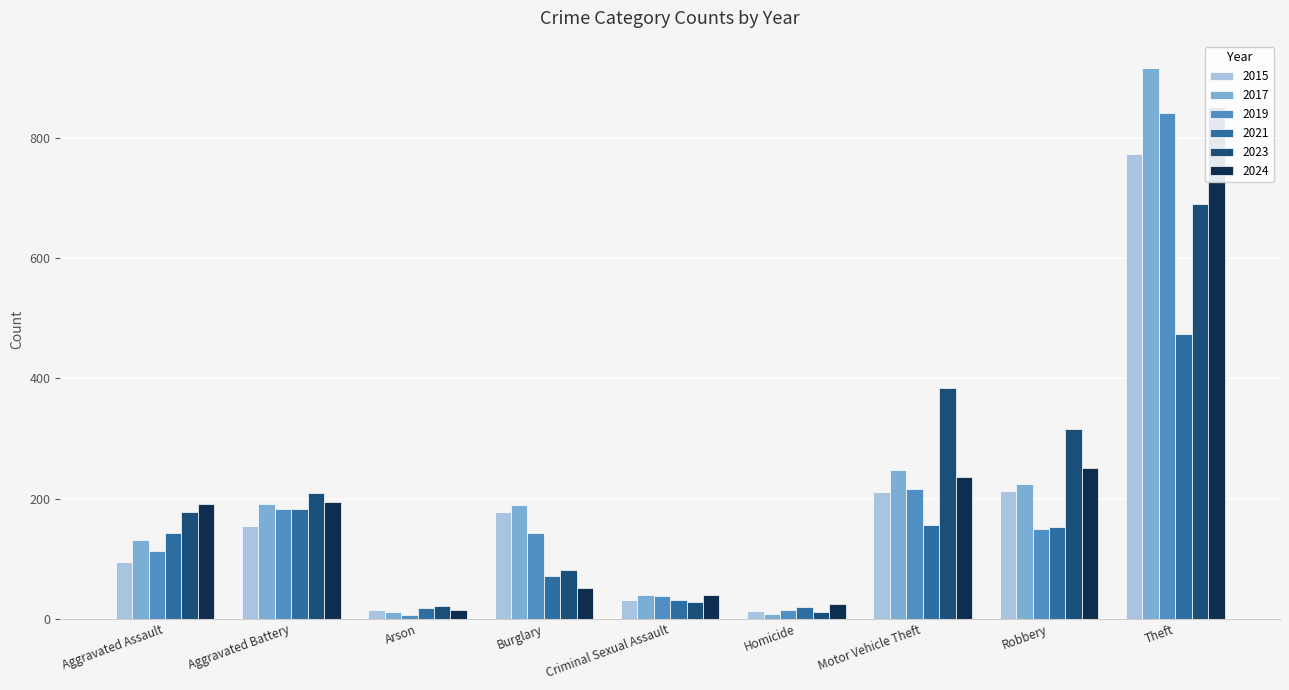

Which series has the largest total across all categories?

2017